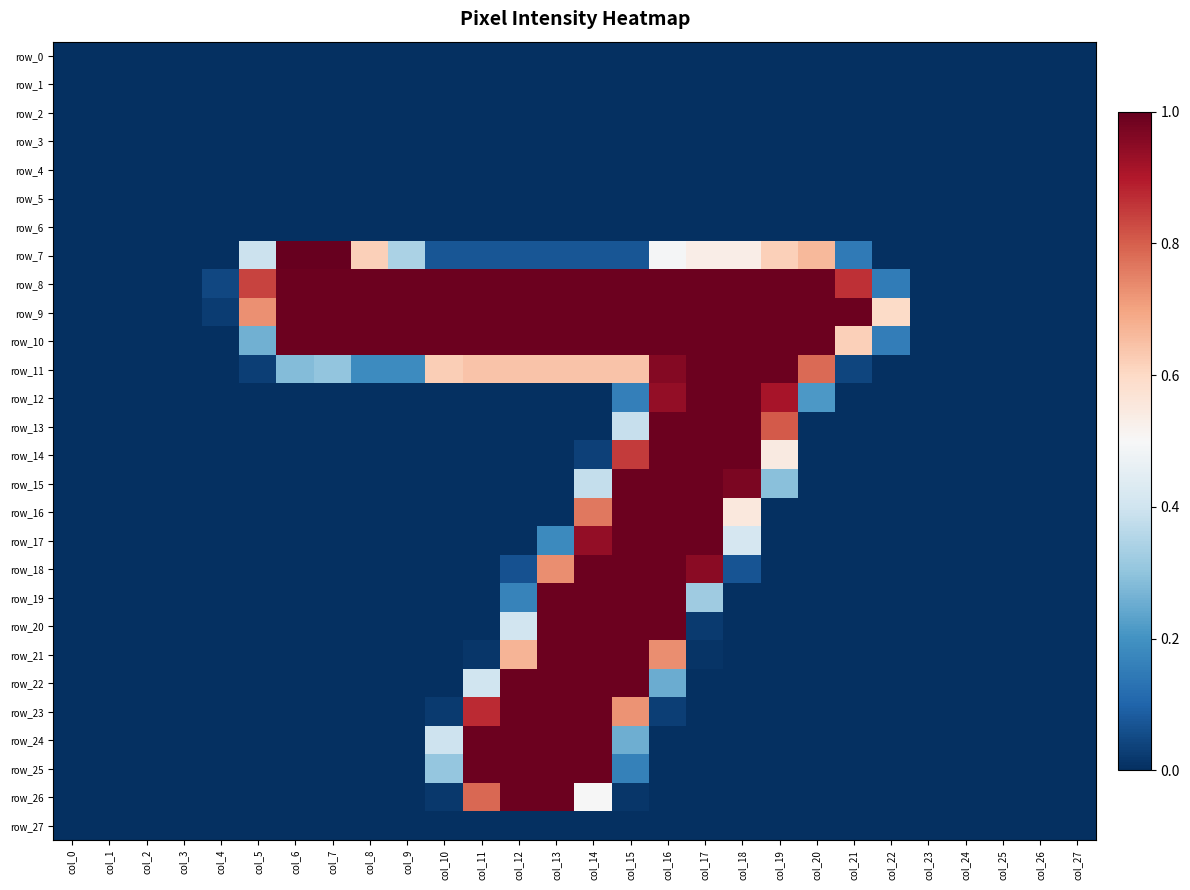

Which label corresponds to the smallest value in the chart?

col_0